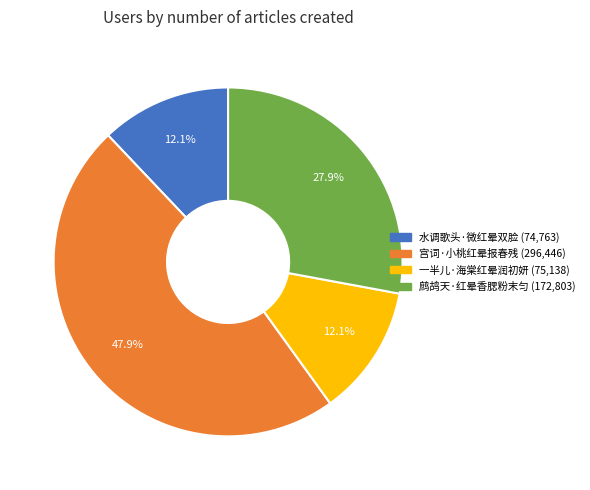

To the nearest percent, what is the combined percentage of 水调歌头·微红晕双脸 and 宫词·小桃红晕报春残?

60%